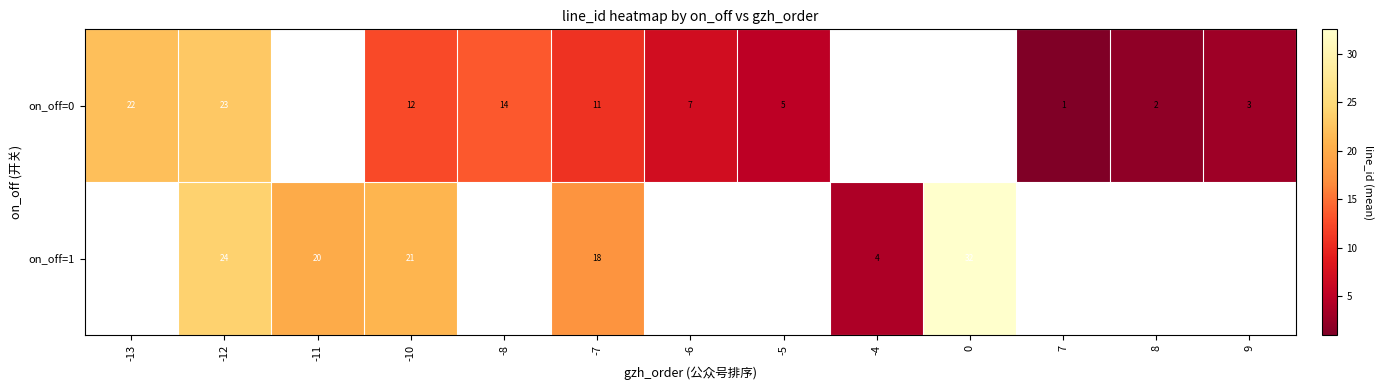

Is the value of on_off=1 at 0 greater than the value of on_off=0 at 8?

Yes